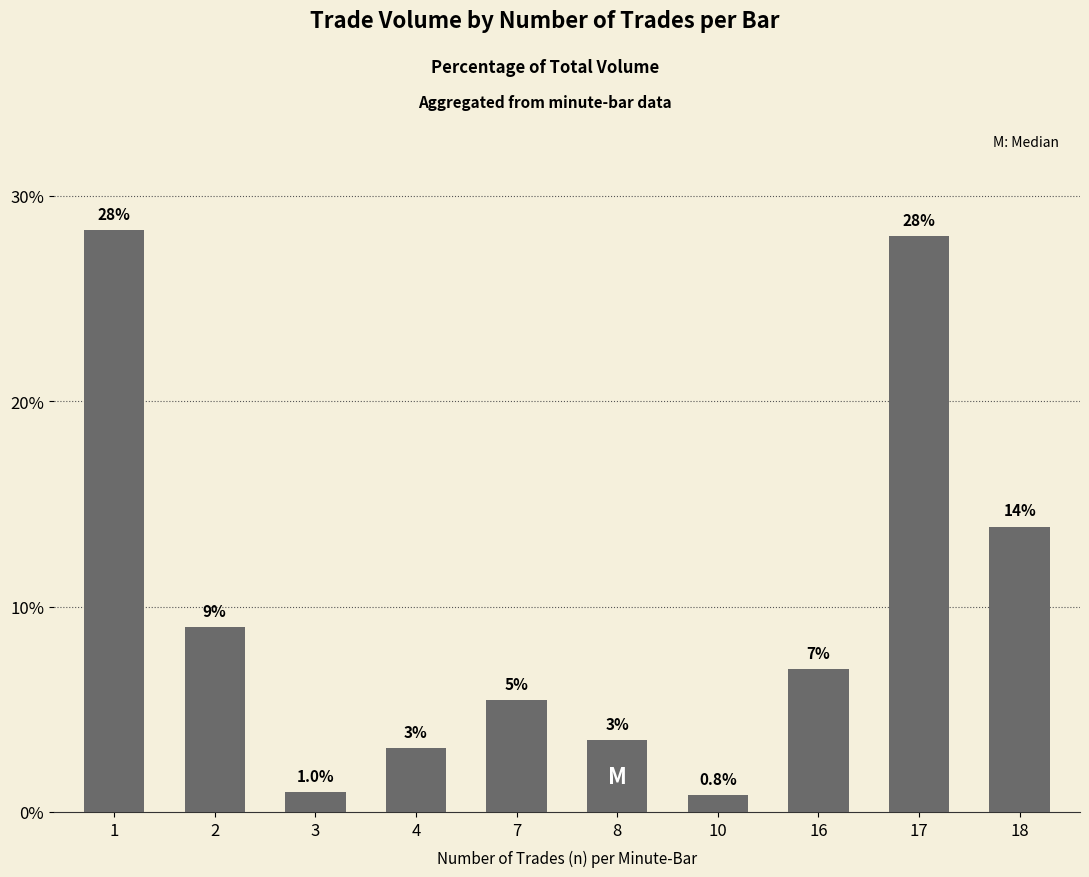

At which label is the value closest to 14?

18